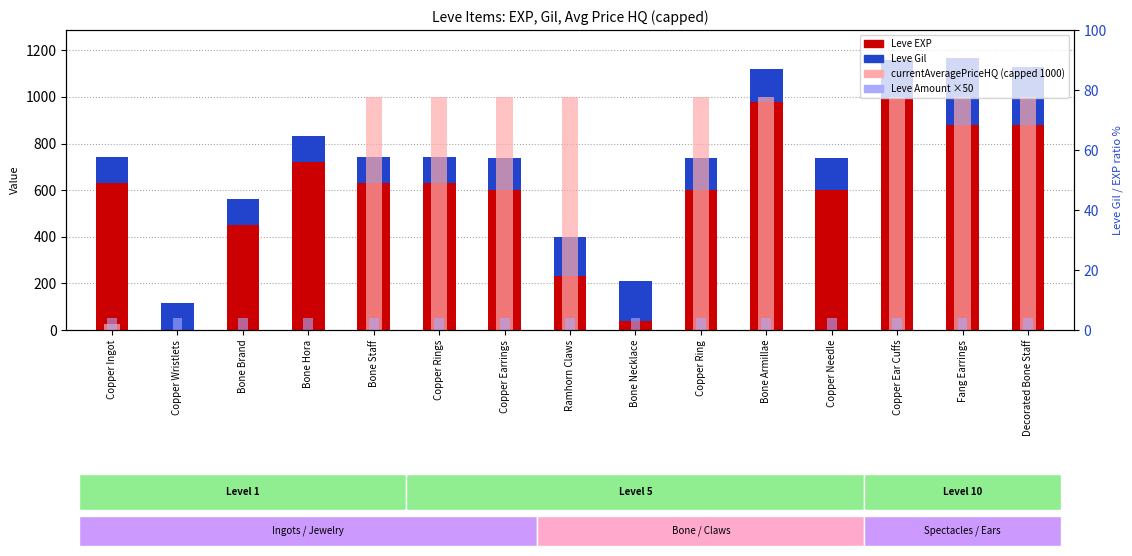

Read the Leve EXP value at Ramhorn Claws.

230